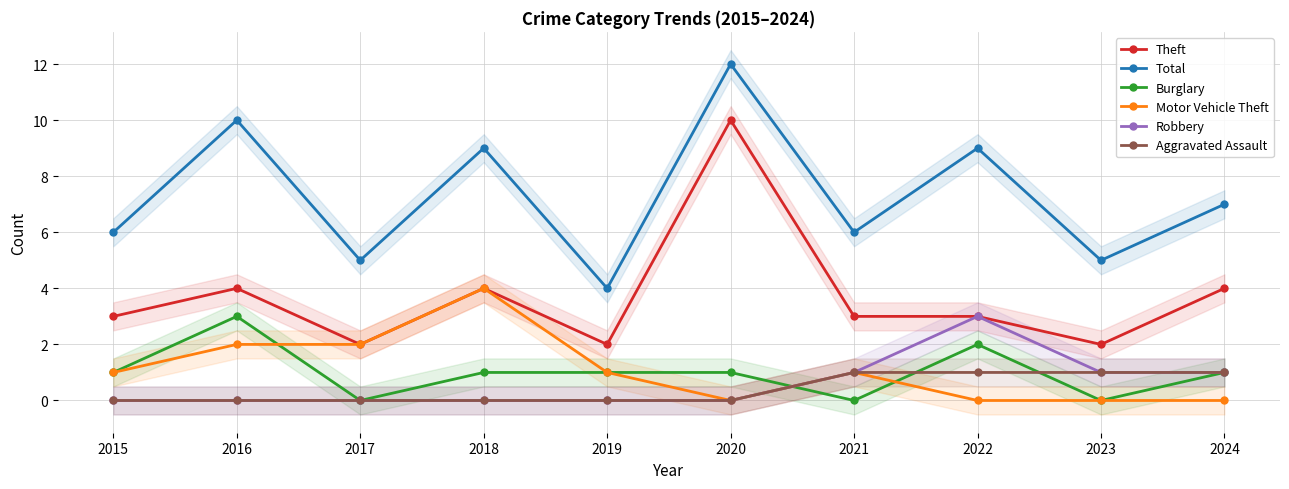

True or false: Motor Vehicle Theft and Aggravated Assault cross at least once.

False